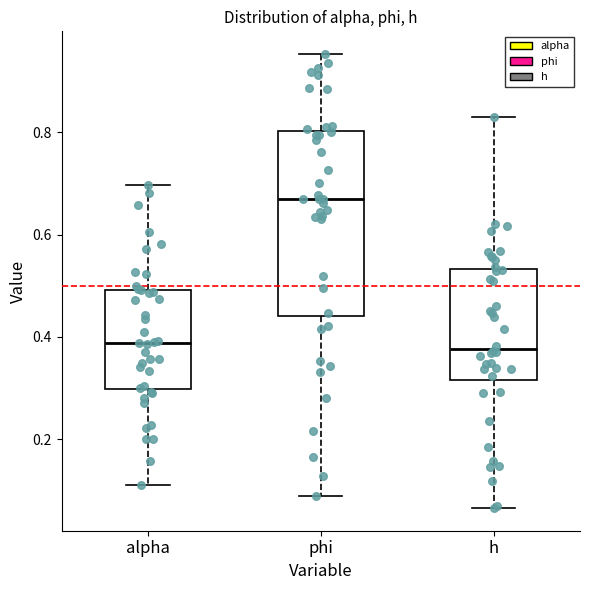

Reading left to right, transcribe this box plot: for each box, give where its median line is, the range the box spans, and where its two whiskers end, as read against the y-axis. The values are not printed on the chart, so give them approximately, as read against the axis.

alpha: median 0.38, box 0.30 to 0.50, whiskers 0.12 to 0.70
phi: median 0.66, box 0.44 to 0.80, whiskers 0.08 to 0.96
h: median 0.38, box 0.32 to 0.54, whiskers 0.06 to 0.82